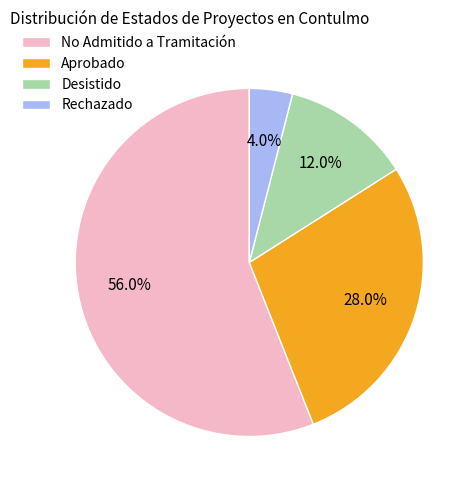

Is it true that Aprobado is 28% of the pie?

True